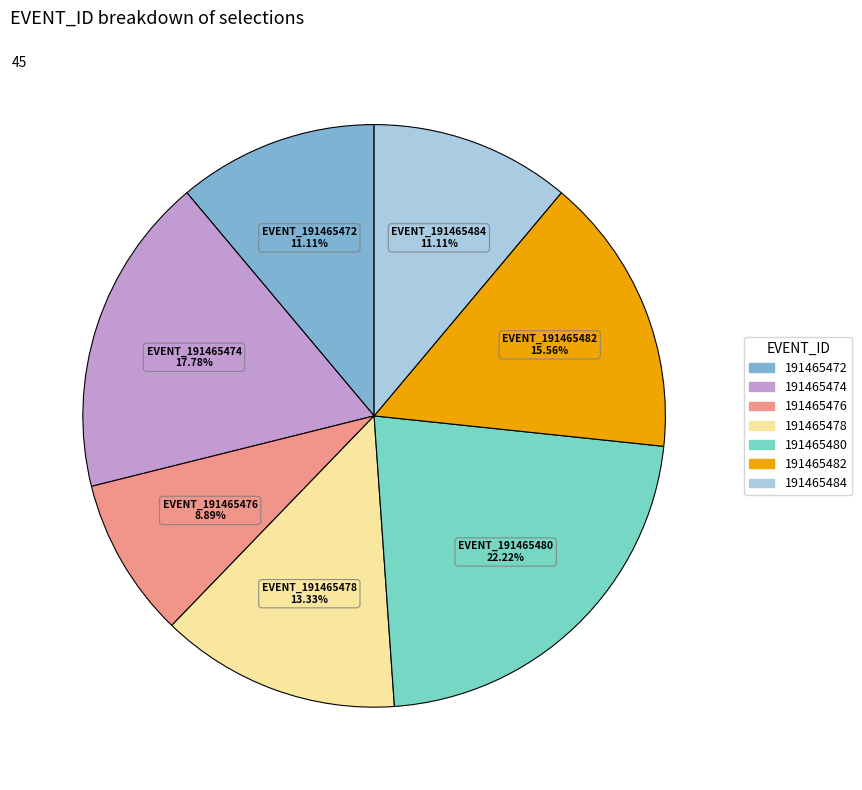

What percentage is the 191465472 slice, to the nearest percent?

11%